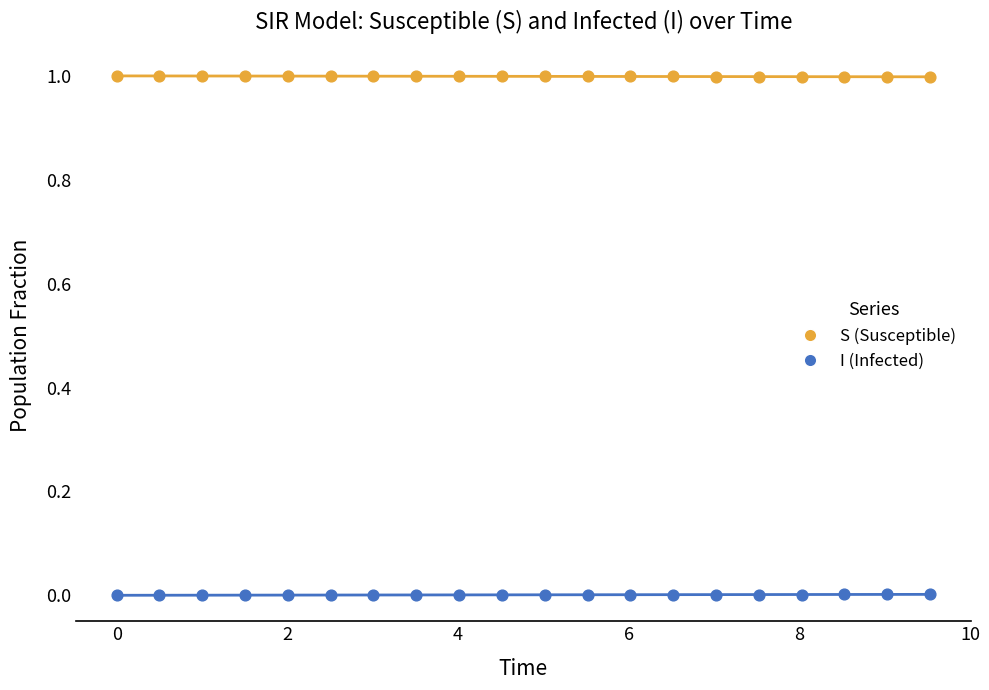

What is the X range (max minus min) for the scatter plot?

9.5